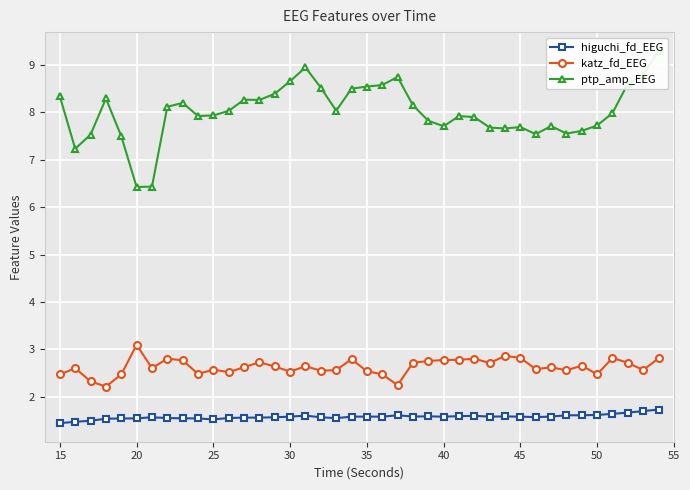

What is the difference between the maximum and minimum values in the ptp_amp_EEG series?

2.9